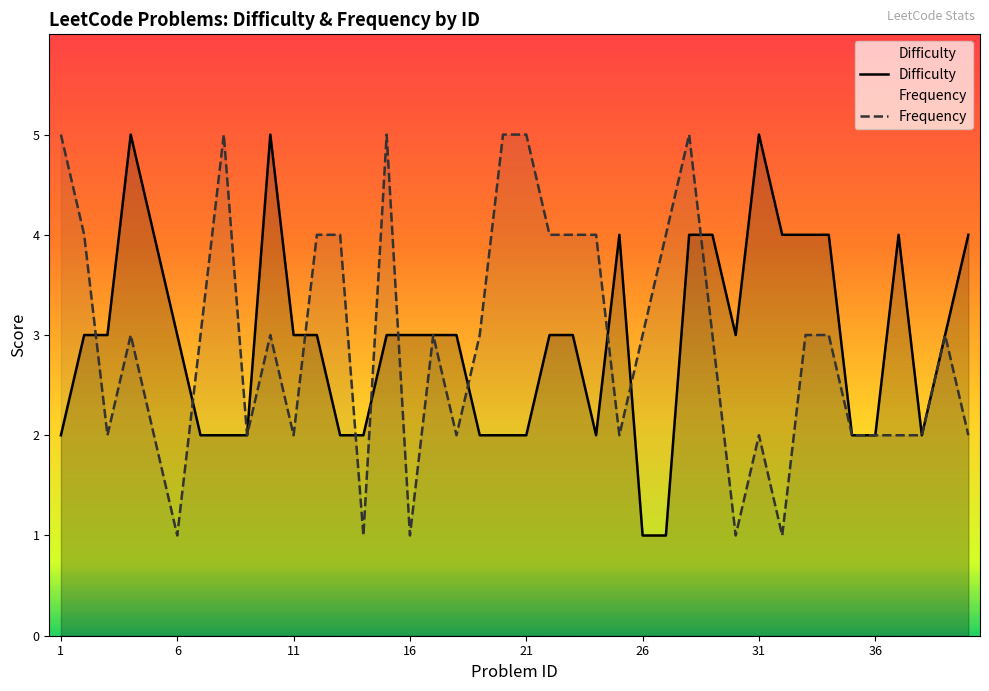

Is it true that Difficulty equals 2 at 36?

True